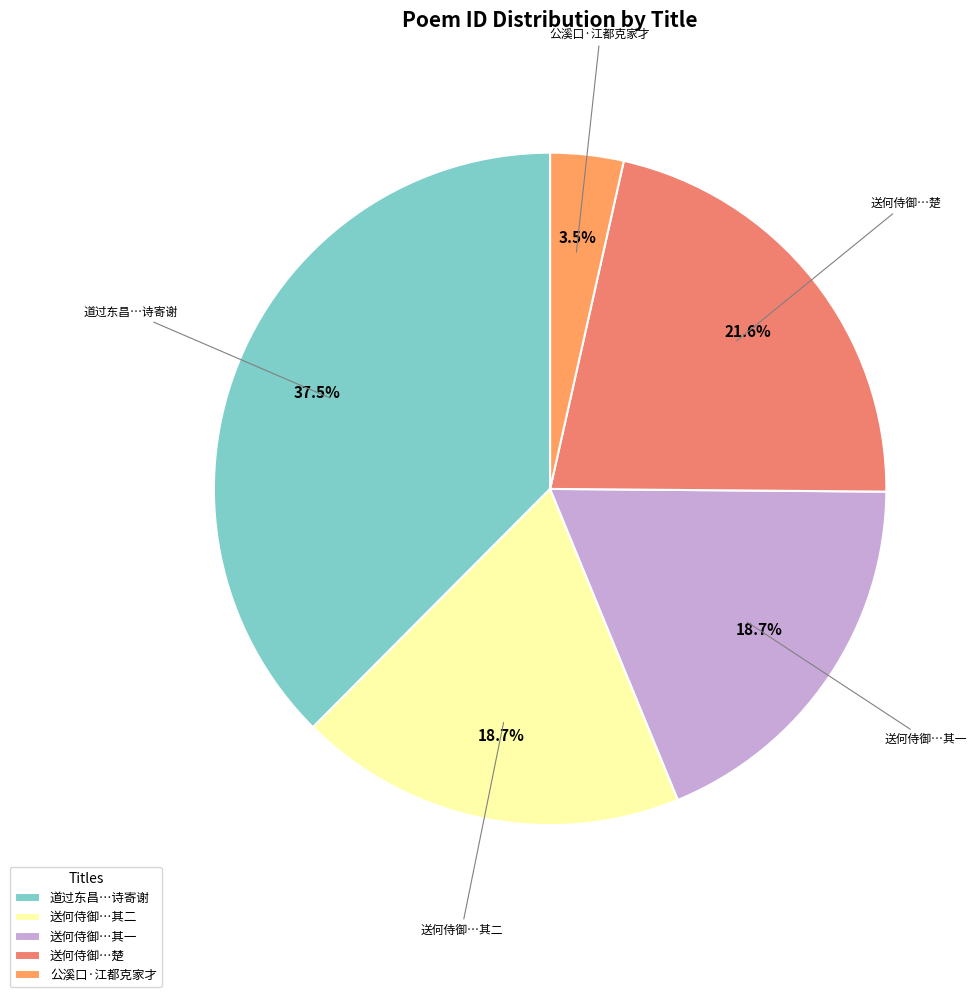

Which category has the biggest portion of the pie?

道过东昌…诗寄谢